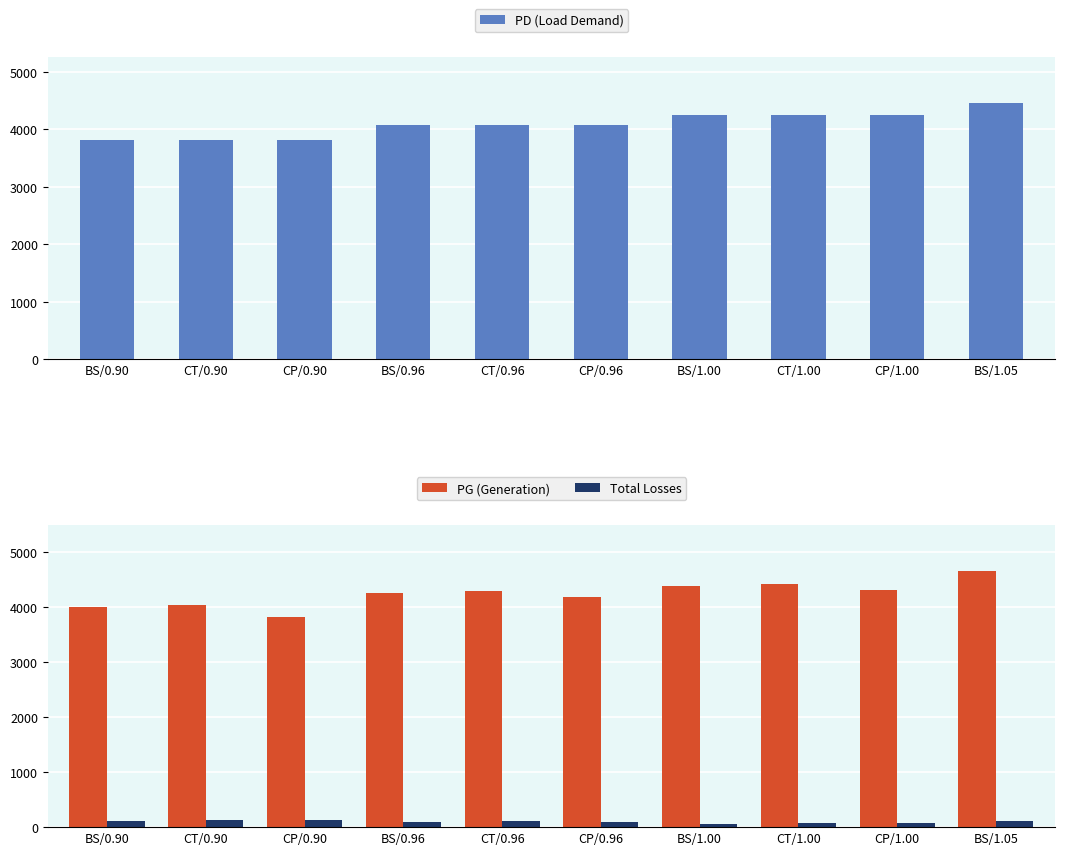

Which series changed the most between CT/1.00 and BS/1.05?

PG (Generation)